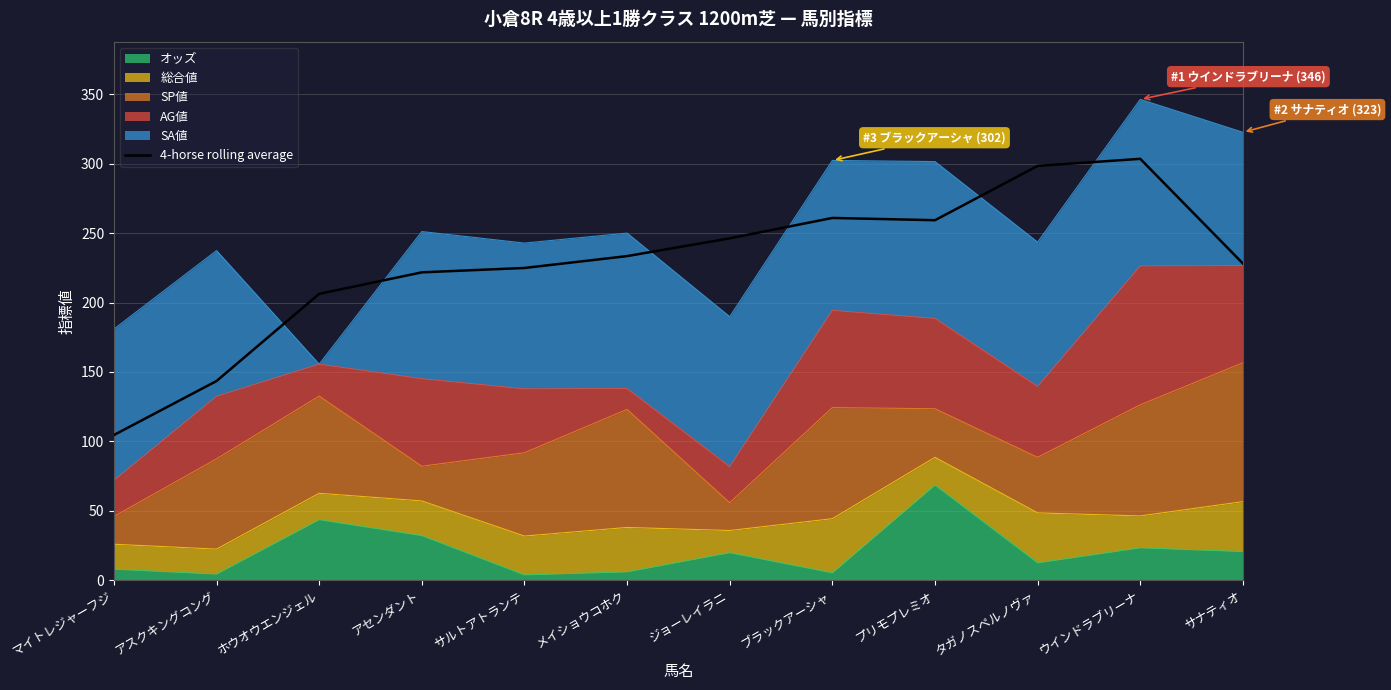

How many data points does each series have?

12